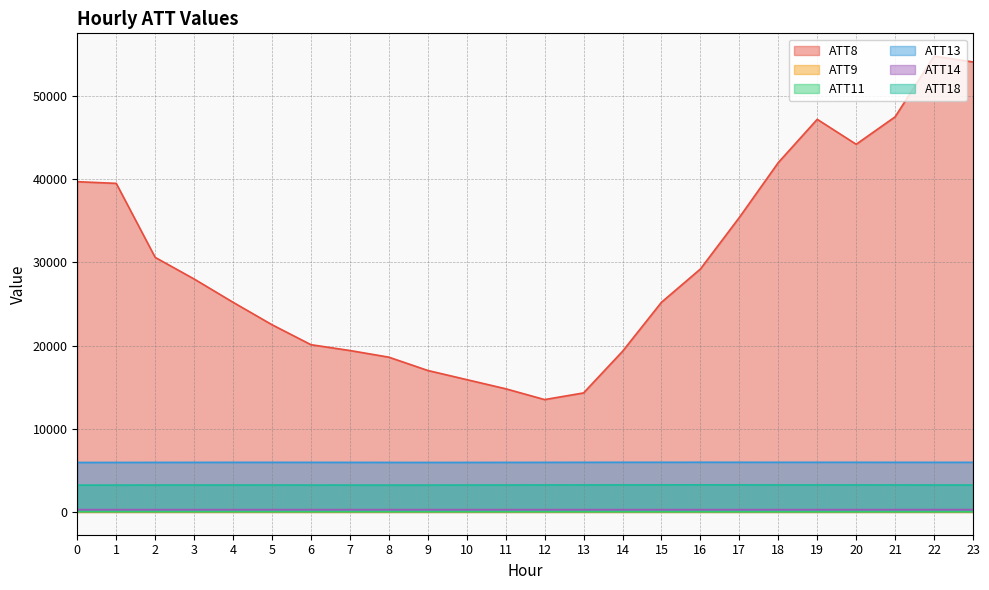

Rank the categories by ATT13 value from highest to lowest.

16, 17, 15, 14, 19, 18, 20, 21, 13, 23, 22, 4, 5, 6, 12, 3, 7, 11, 2, 8, 10, 9, 1, 0